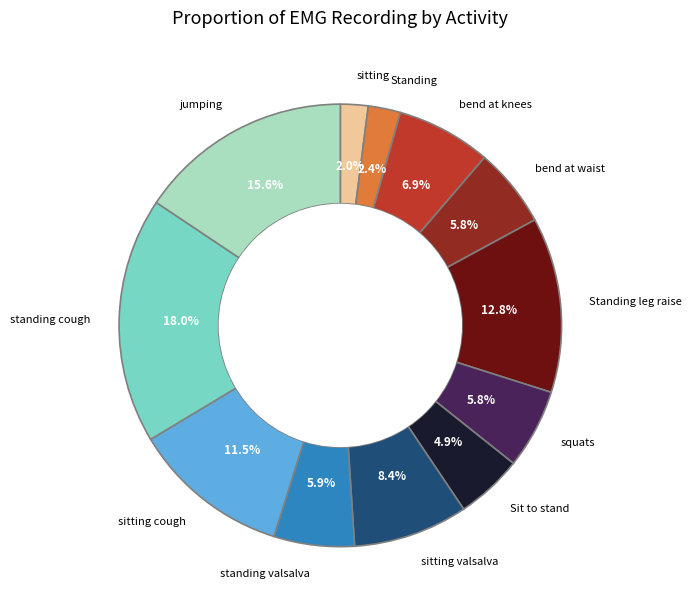

Is there any slice that represents more than half of the pie?

No